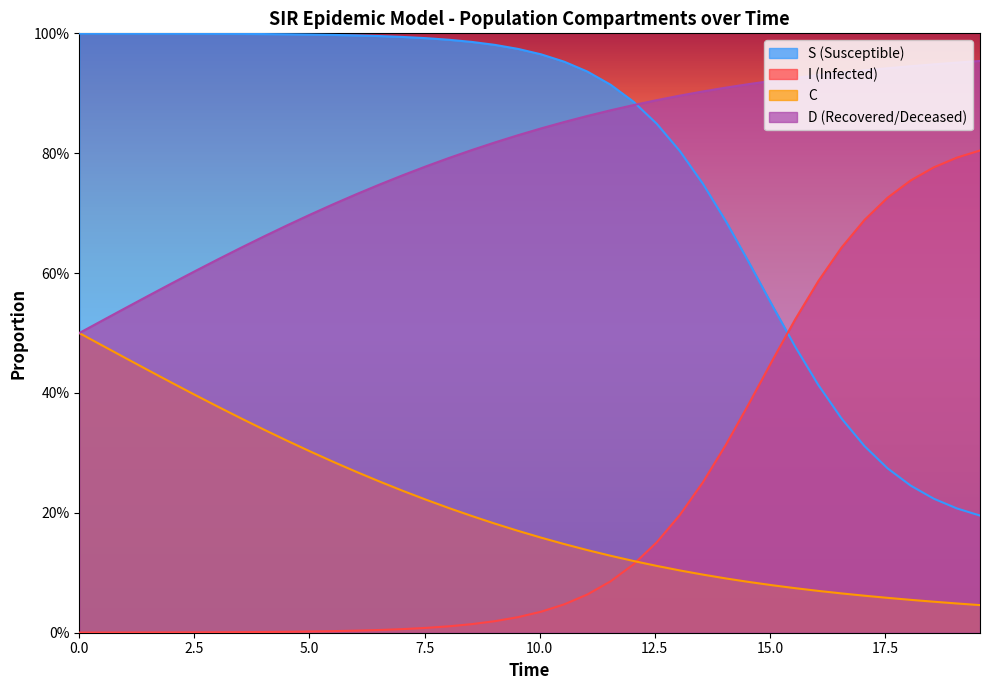

Does the chart display data point markers on the line(s)?

No